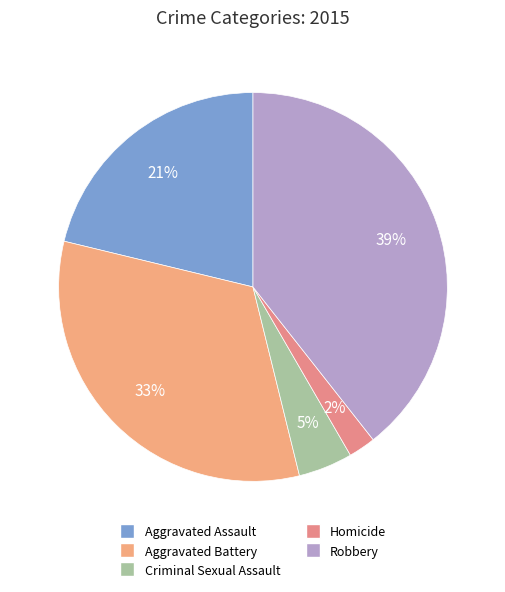

Which slice is the largest?

Robbery